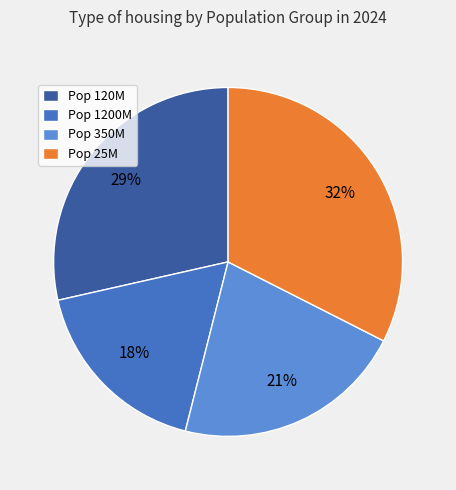

Do Pop 1200M and Pop 120M together represent more than half of the pie?

No